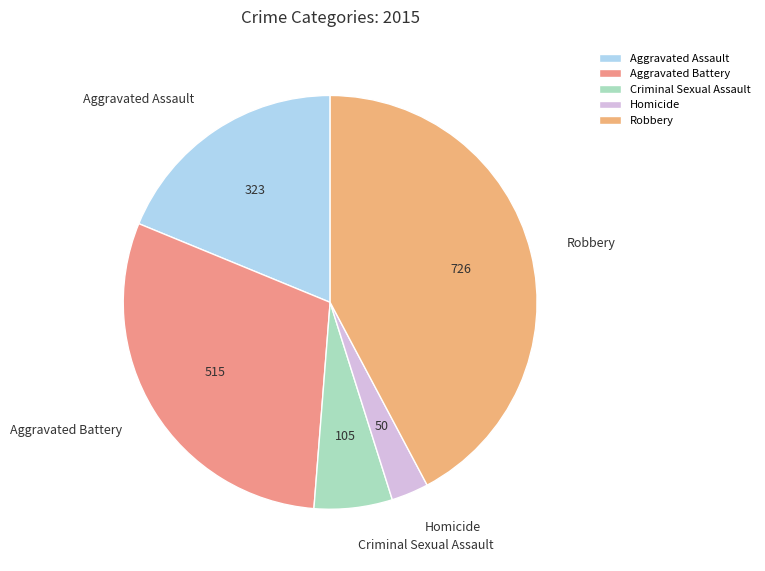

Which category has the biggest portion of the pie?

Robbery